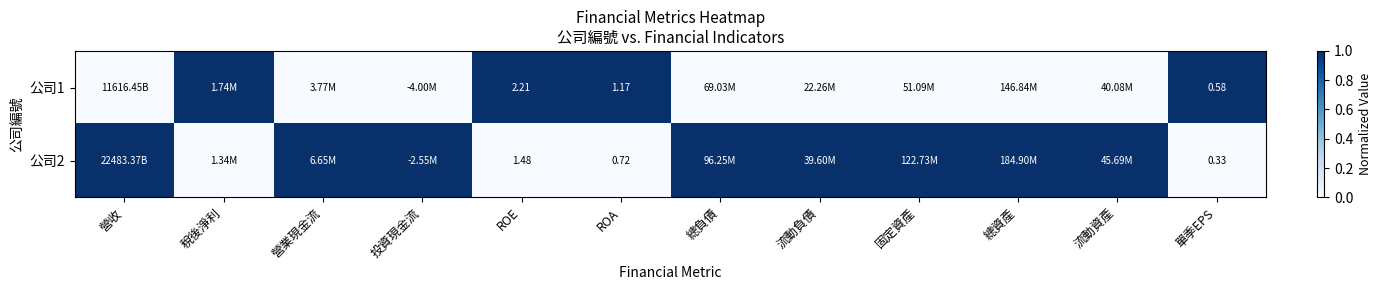

Count the 公司1 values in the range 0 to 1.

12